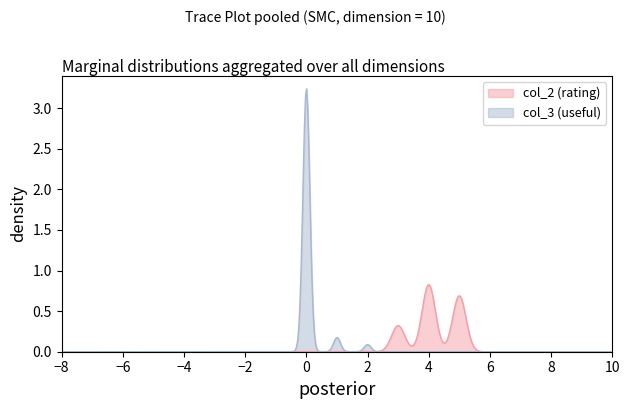

List the series in order of their peak value, lowest first.

col_2 (rating), col_3 (useful)